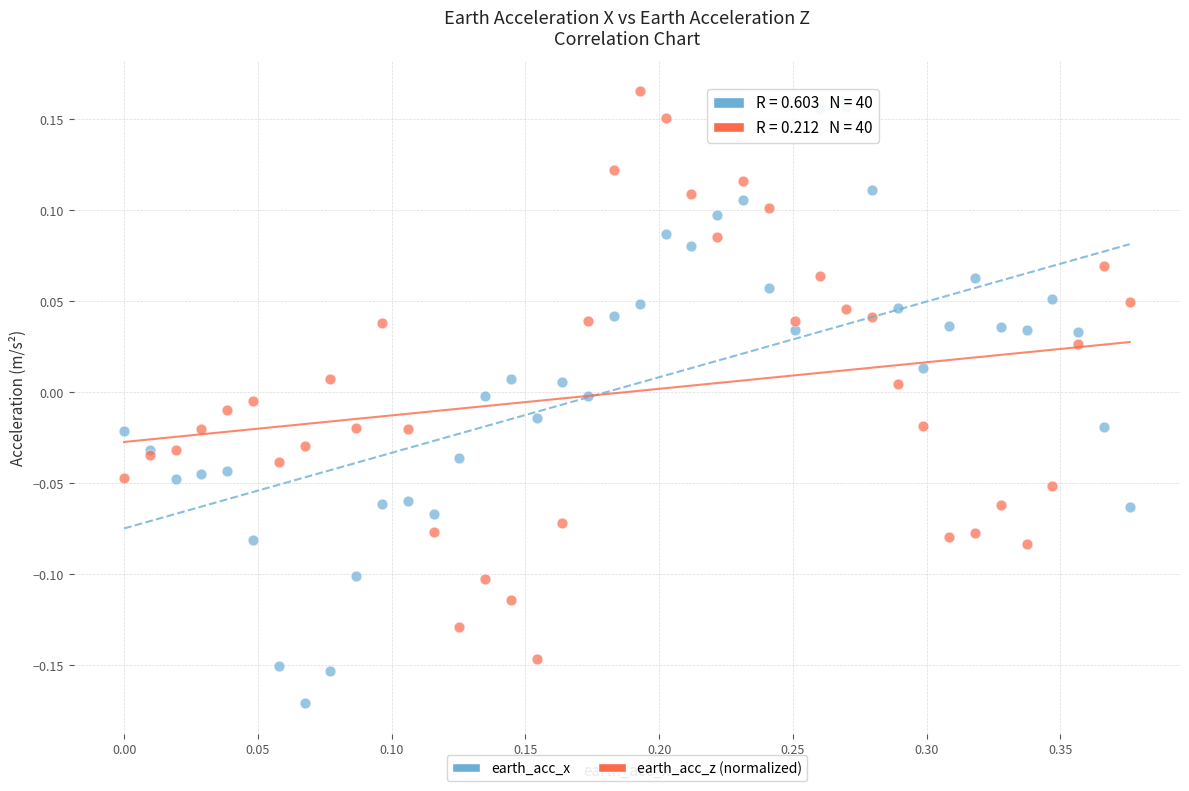

What are all the series names shown in the legend?

earth_acc_x, earth_acc_z (normalized)